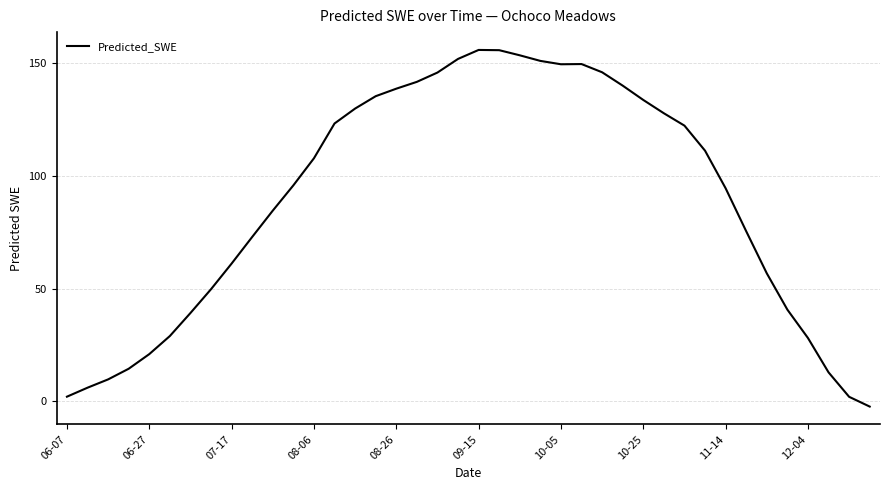

What is the greatest value displayed?

155.7